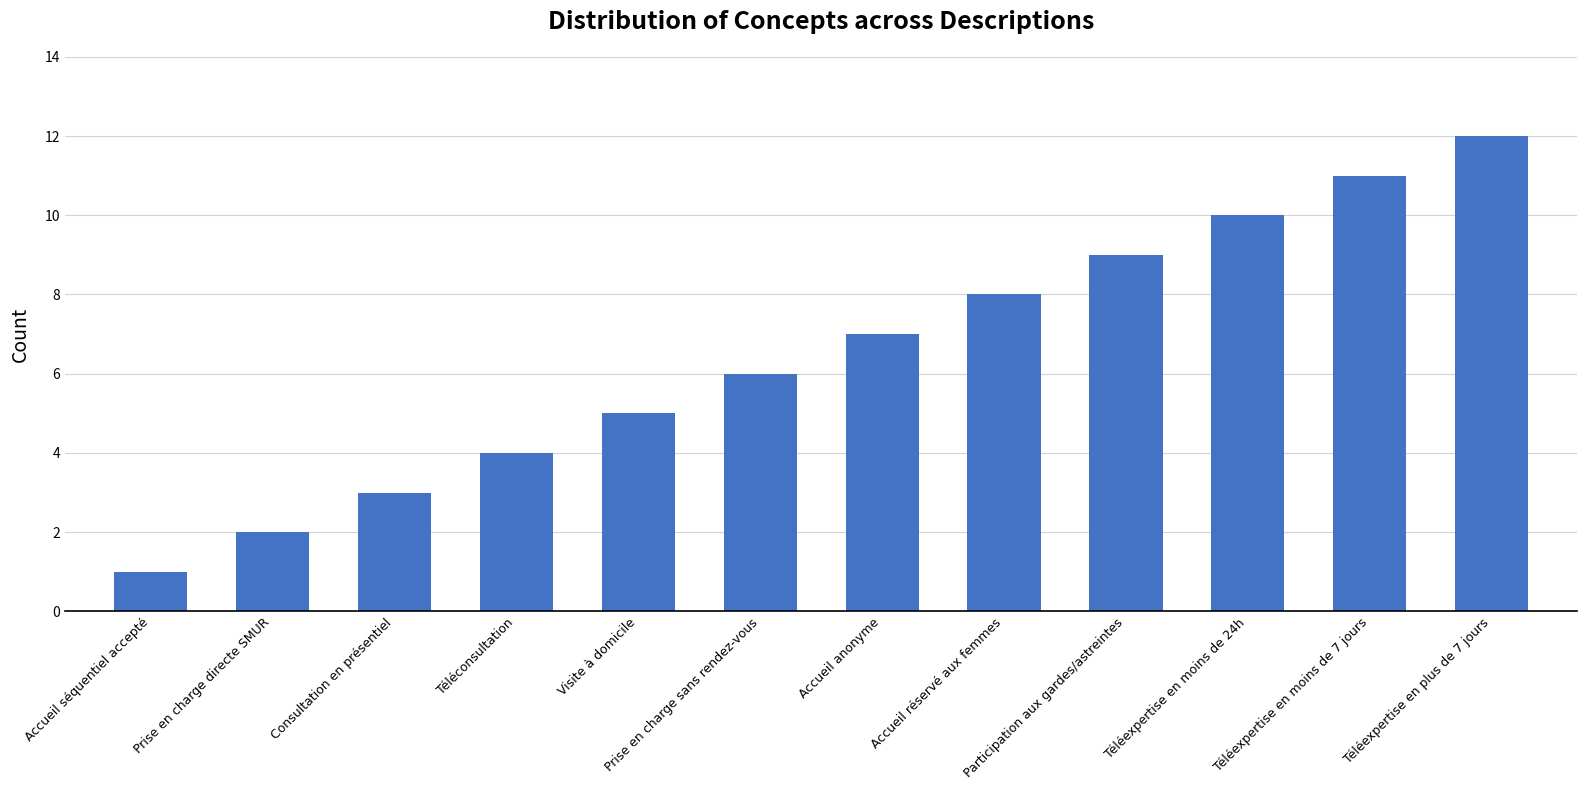

True or false: the data shows 7 at Accueil anonyme.

True